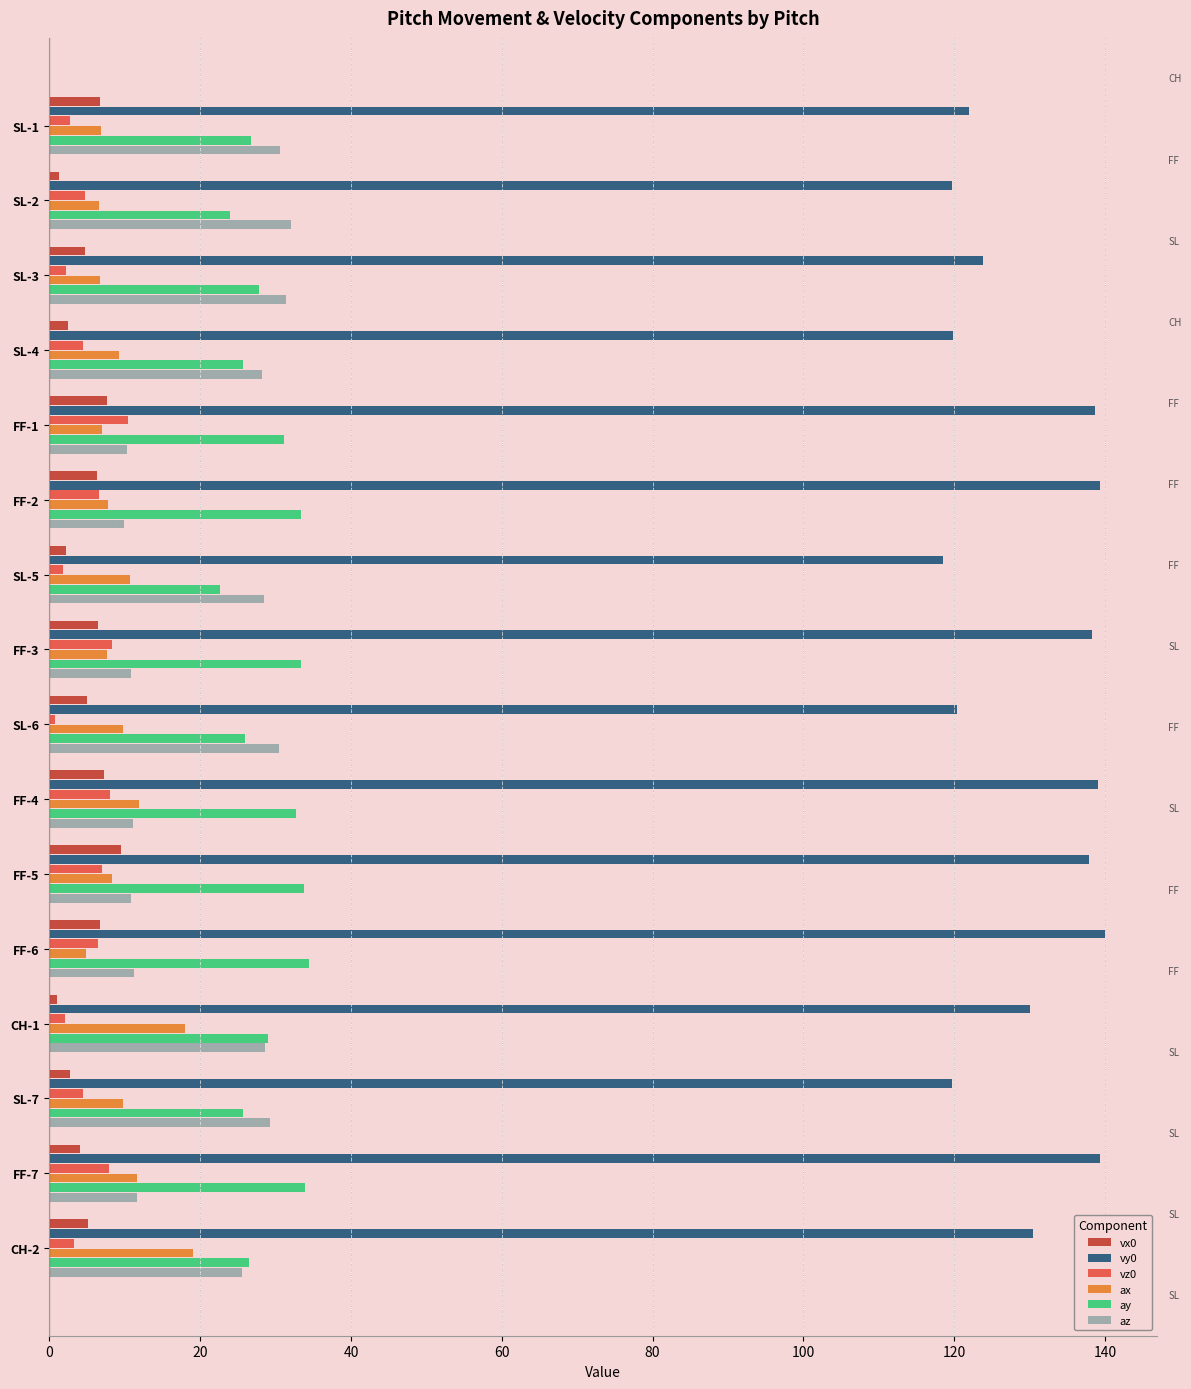

Which series has the largest total across all categories?

vy0